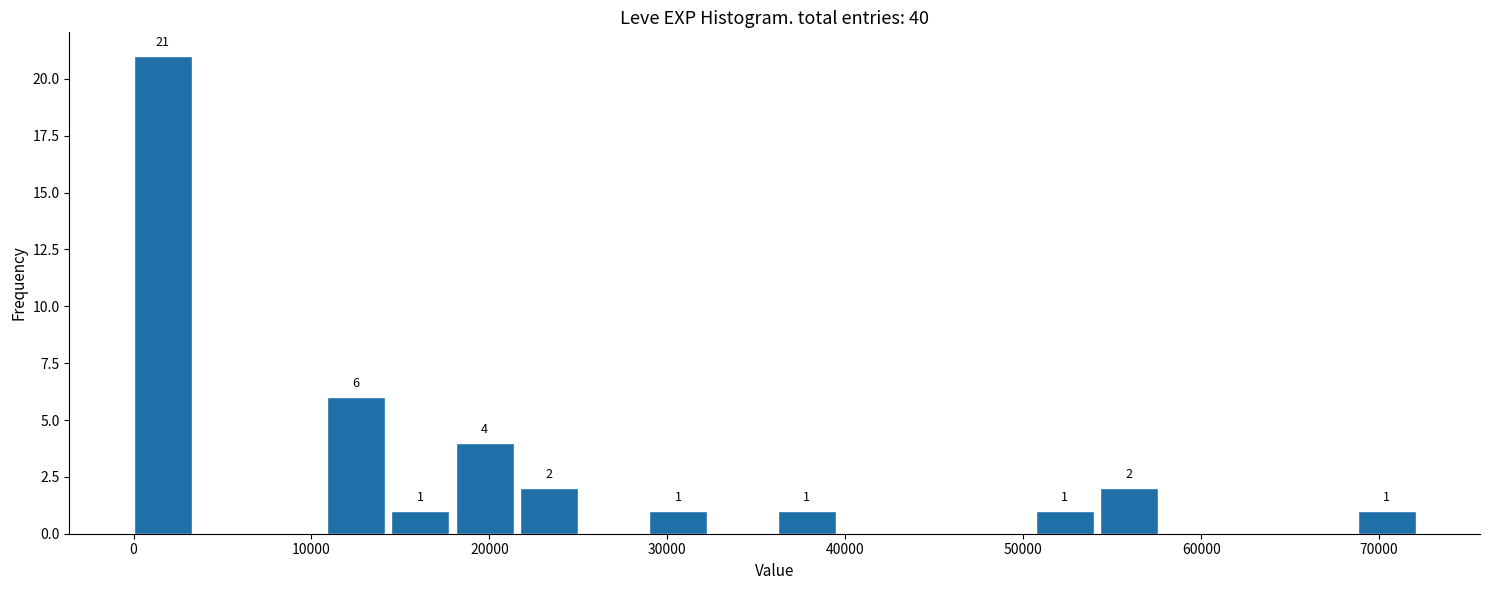

Read against the x-axis, roughly where is the centre of the tallest bar?

2000